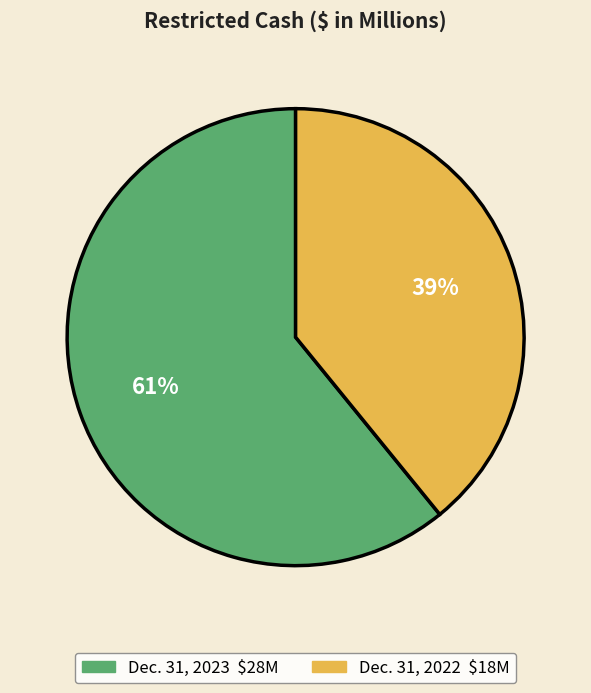

True or false: Dec. 31, 2022 accounts for 39% of the total.

True